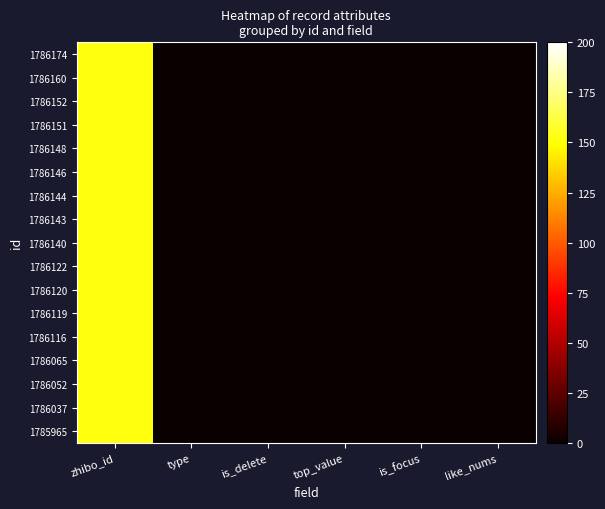

Rank the series by their maximum value, from highest to lowest.

1786174, 1786160, 1786152, 1786151, 1786148, 1786146, 1786144, 1786143, 1786140, 1786122, 1786120, 1786119, 1786116, 1786065, 1786052, 1786037, 1785965